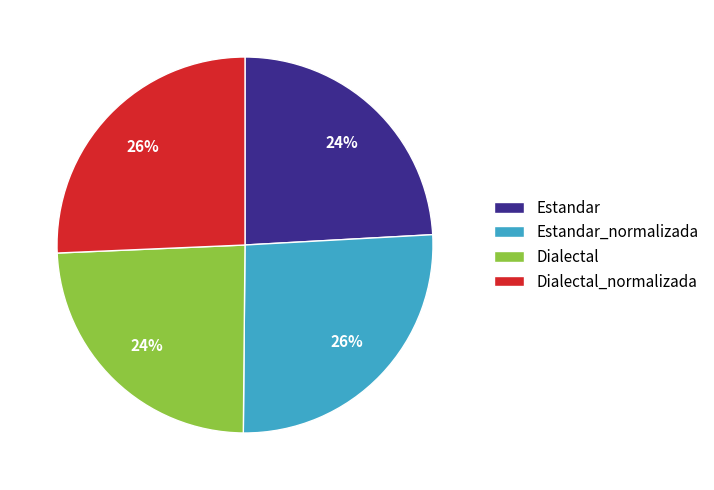

Which has a higher value, Estandar_normalizada or Estandar?

Estandar_normalizada